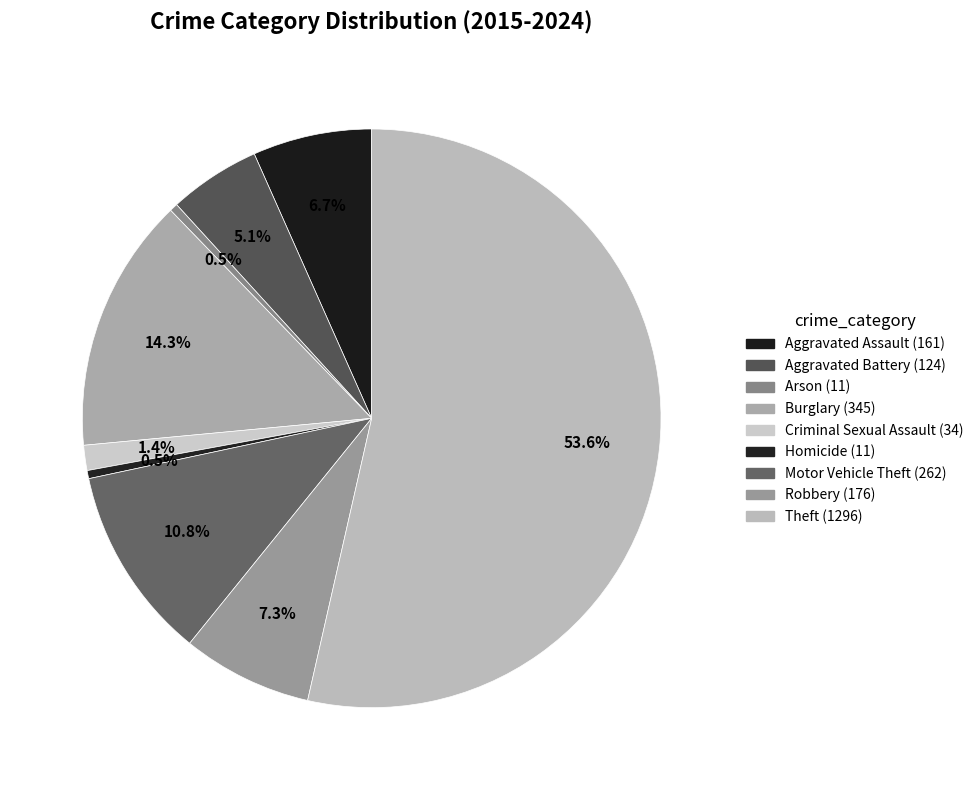

Which slice represents more than half of the pie?

Theft